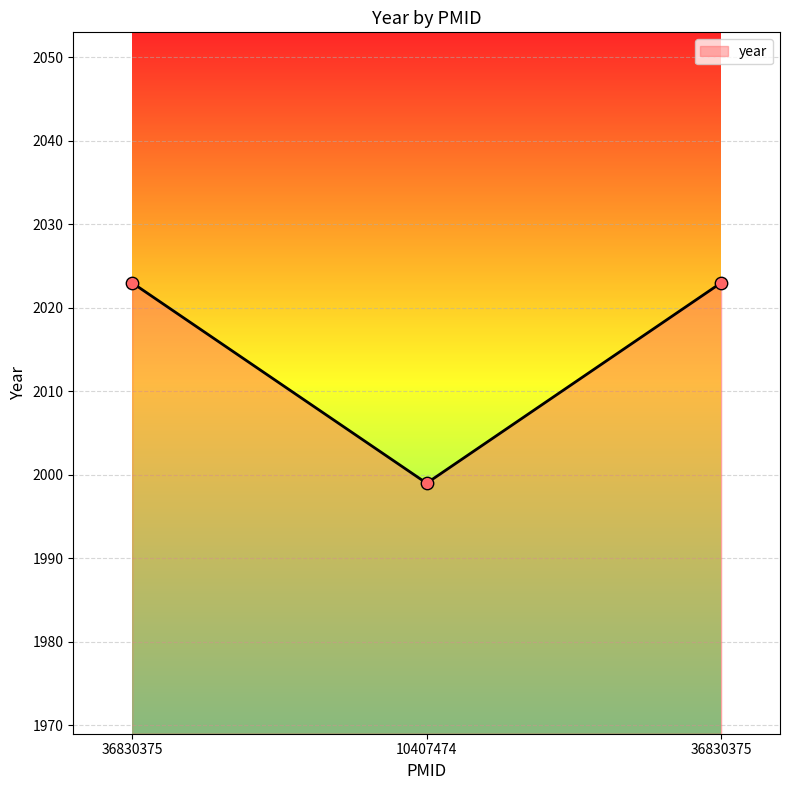

Between 36830375 and 10407474, which is larger?

36830375